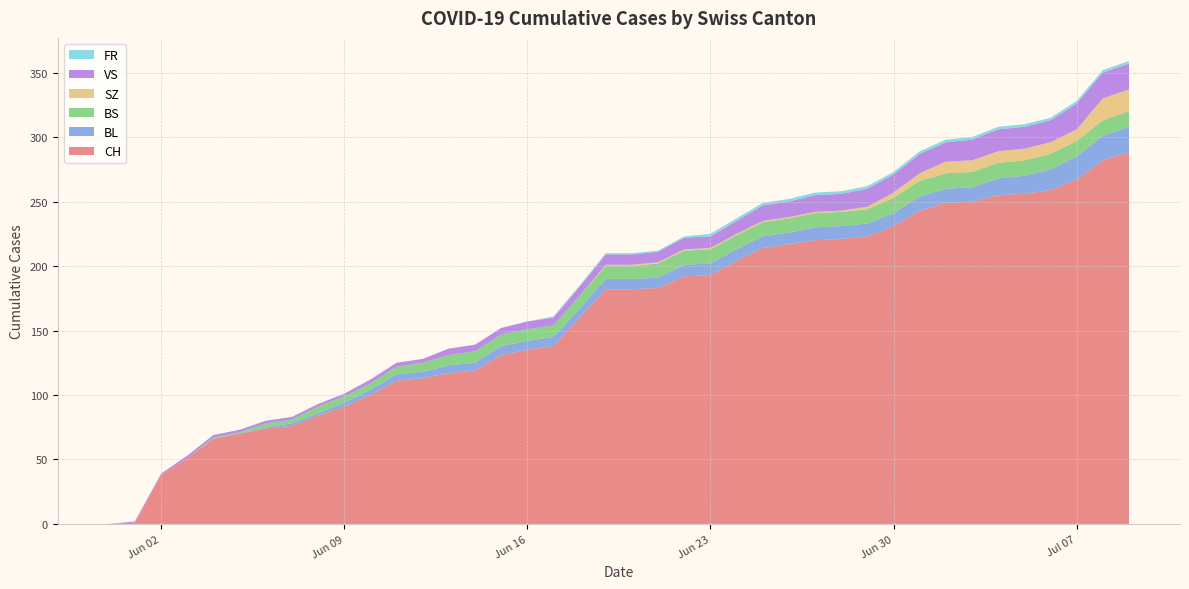

Reading left to right, transcribe all the data shown in this chart.

CH: 2020-05-31=0	2020-06-01=1	2020-06-02=38	2020-06-03=51	2020-06-04=66	2020-06-05=70	2020-06-06=74	2020-06-07=76	2020-06-08=84	2020-06-09=91	2020-06-10=100	2020-06-11=111	2020-06-12=113	2020-06-13=117	2020-06-14=119	2020-06-15=131	2020-06-16=135	2020-06-17=138	2020-06-18=160	2020-06-19=182	2020-06-20=182	2020-06-21=183	2020-06-22=192	2020-06-23=193	2020-06-24=204	2020-06-25=214	2020-06-26=217	2020-06-27=220	2020-06-28=221	2020-06-29=223	2020-06-30=231	2020-07-01=243	2020-07-02=249	2020-07-03=250	2020-07-04=255	2020-07-05=256	2020-07-06=259	2020-07-07=267	2020-07-08=282	2020-07-09=288
BL: 2020-05-31=0	2020-06-01=0	2020-06-02=0	2020-06-03=0	2020-06-04=0	2020-06-05=0	2020-06-06=1	2020-06-07=2	2020-06-08=2	2020-06-09=3	2020-06-10=4	2020-06-11=5	2020-06-12=5	2020-06-13=6	2020-06-14=6	2020-06-15=7	2020-06-16=7	2020-06-17=7	2020-06-18=7	2020-06-19=8	2020-06-20=8	2020-06-21=8	2020-06-22=9	2020-06-23=9	2020-06-24=9	2020-06-25=9	2020-06-26=9	2020-06-27=10	2020-06-28=10	2020-06-29=10	2020-06-30=10	2020-07-01=11	2020-07-02=11	2020-07-03=11	2020-07-04=13	2020-07-05=14	2020-07-06=16	2020-07-07=18	2020-07-08=19	2020-07-09=20
BS: 2020-05-31=0	2020-06-01=0	2020-06-02=0	2020-06-03=0	2020-06-04=1	2020-06-05=1	2020-06-06=3	2020-06-07=3	2020-06-08=5	2020-06-09=5	2020-06-10=5	2020-06-11=6	2020-06-12=7	2020-06-13=8	2020-06-14=9	2020-06-15=9	2020-06-16=9	2020-06-17=9	2020-06-18=10	2020-06-19=10	2020-06-20=10	2020-06-21=11	2020-06-22=11	2020-06-23=11	2020-06-24=11	2020-06-25=11	2020-06-26=11	2020-06-27=11	2020-06-28=11	2020-06-29=11	2020-06-30=12	2020-07-01=12	2020-07-02=12	2020-07-03=12	2020-07-04=12	2020-07-05=12	2020-07-06=12	2020-07-07=12	2020-07-08=12	2020-07-09=12
SZ: 2020-05-31=0	2020-06-01=0	2020-06-02=0	2020-06-03=0	2020-06-04=0	2020-06-05=0	2020-06-06=0	2020-06-07=0	2020-06-08=0	2020-06-09=0	2020-06-10=0	2020-06-11=0	2020-06-12=0	2020-06-13=0	2020-06-14=0	2020-06-15=0	2020-06-16=0	2020-06-17=0	2020-06-18=0	2020-06-19=1	2020-06-20=1	2020-06-21=1	2020-06-22=1	2020-06-23=1	2020-06-24=1	2020-06-25=1	2020-06-26=1	2020-06-27=1	2020-06-28=1	2020-06-29=2	2020-06-30=4	2020-07-01=6	2020-07-02=9	2020-07-03=9	2020-07-04=9	2020-07-05=9	2020-07-06=9	2020-07-07=9	2020-07-08=17	2020-07-09=17
VS: 2020-05-31=0	2020-06-01=1	2020-06-02=1	2020-06-03=2	2020-06-04=2	2020-06-05=2	2020-06-06=2	2020-06-07=2	2020-06-08=2	2020-06-09=2	2020-06-10=3	2020-06-11=3	2020-06-12=3	2020-06-13=5	2020-06-14=5	2020-06-15=5	2020-06-16=6	2020-06-17=6	2020-06-18=7	2020-06-19=8	2020-06-20=8	2020-06-21=8	2020-06-22=9	2020-06-23=9	2020-06-24=10	2020-06-25=12	2020-06-26=12	2020-06-27=13	2020-06-28=13	2020-06-29=14	2020-06-30=14	2020-07-01=15	2020-07-02=15	2020-07-03=16	2020-07-04=17	2020-07-05=17	2020-07-06=17	2020-07-07=20	2020-07-08=20	2020-07-09=20
FR: 2020-05-31=0	2020-06-01=0	2020-06-02=0	2020-06-03=0	2020-06-04=0	2020-06-05=0	2020-06-06=0	2020-06-07=0	2020-06-08=0	2020-06-09=0	2020-06-10=0	2020-06-11=0	2020-06-12=0	2020-06-13=0	2020-06-14=0	2020-06-15=0	2020-06-16=0	2020-06-17=1	2020-06-18=1	2020-06-19=1	2020-06-20=1	2020-06-21=1	2020-06-22=1	2020-06-23=2	2020-06-24=2	2020-06-25=2	2020-06-26=2	2020-06-27=2	2020-06-28=2	2020-06-29=2	2020-06-30=2	2020-07-01=2	2020-07-02=2	2020-07-03=2	2020-07-04=2	2020-07-05=2	2020-07-06=2	2020-07-07=2	2020-07-08=2	2020-07-09=2